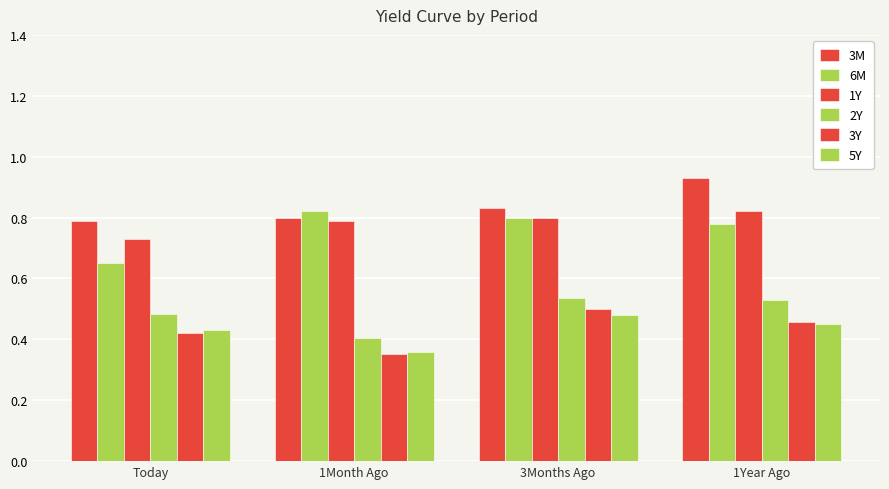

How many groups of bars are there?

4